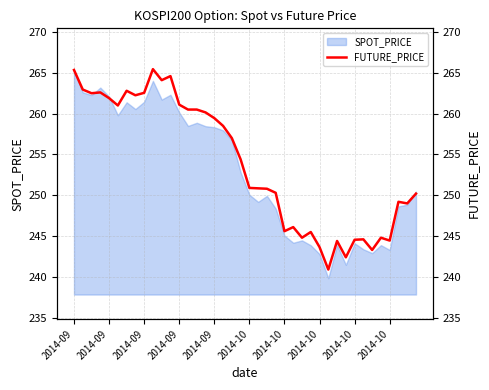

How many values are below 254?

20